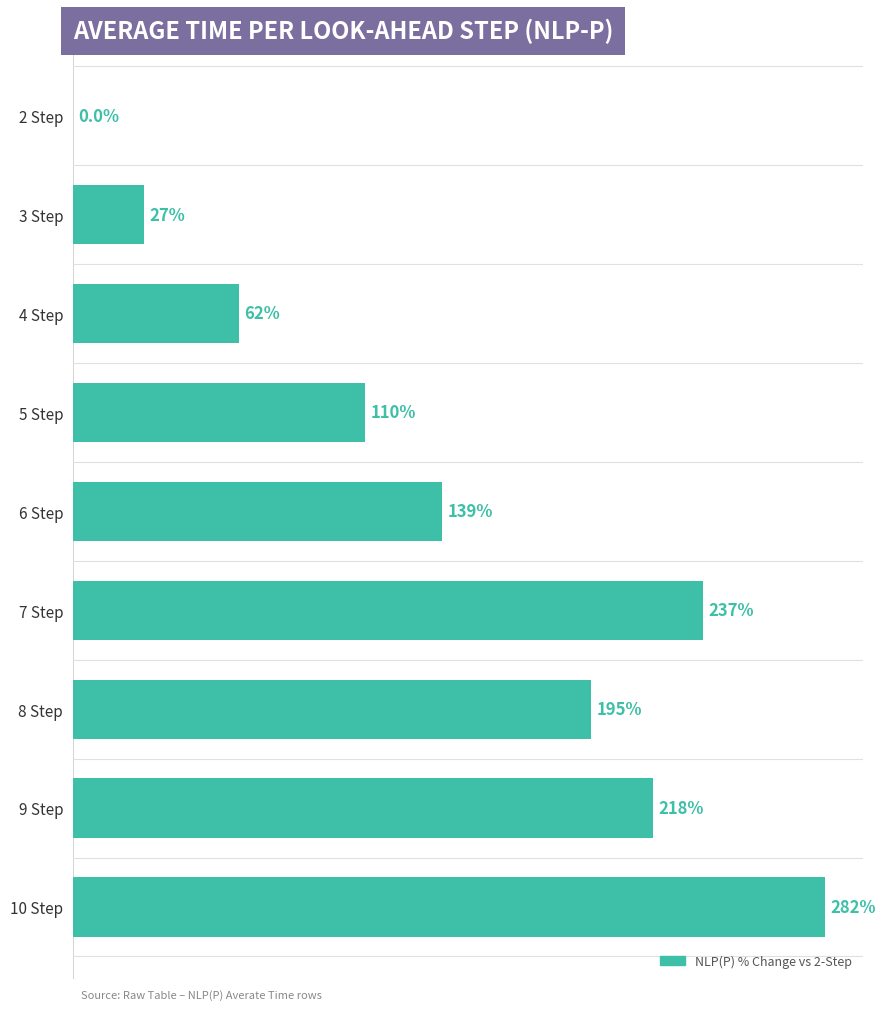

Where is the data nearest to the value 141?

6 Step